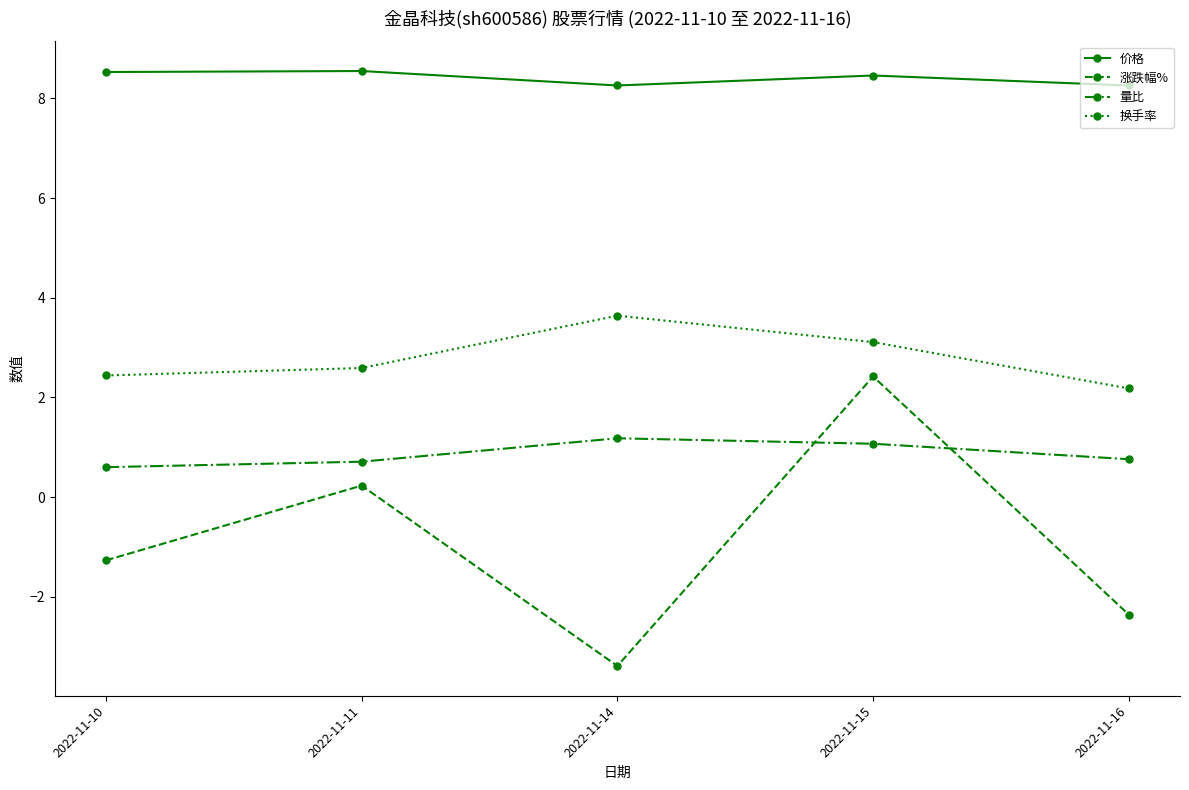

What are all the series names shown in the legend?

价格, 涨跌幅%, 量比, 换手率